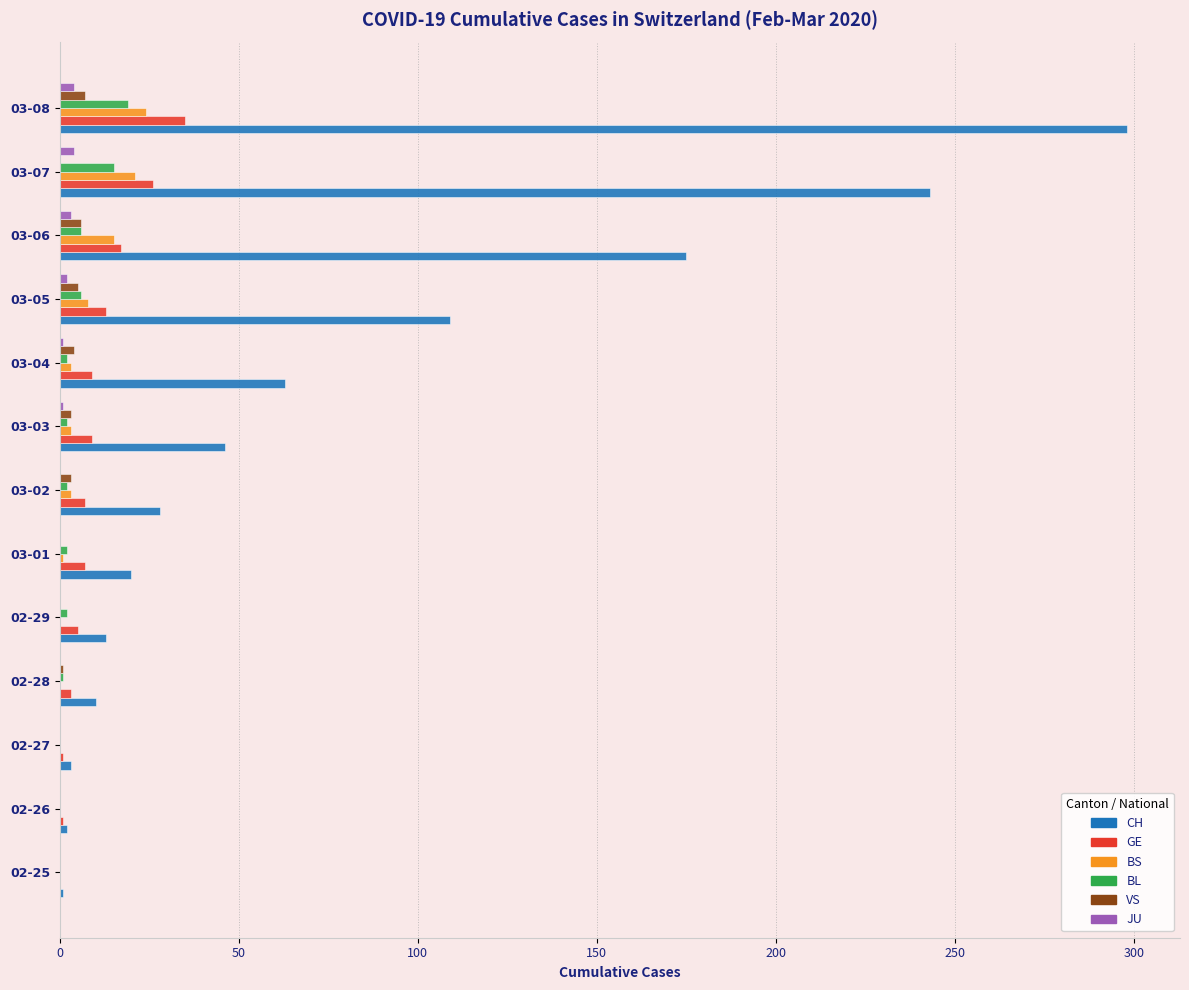

Is it true that BS equals 0 at 02-29?

True